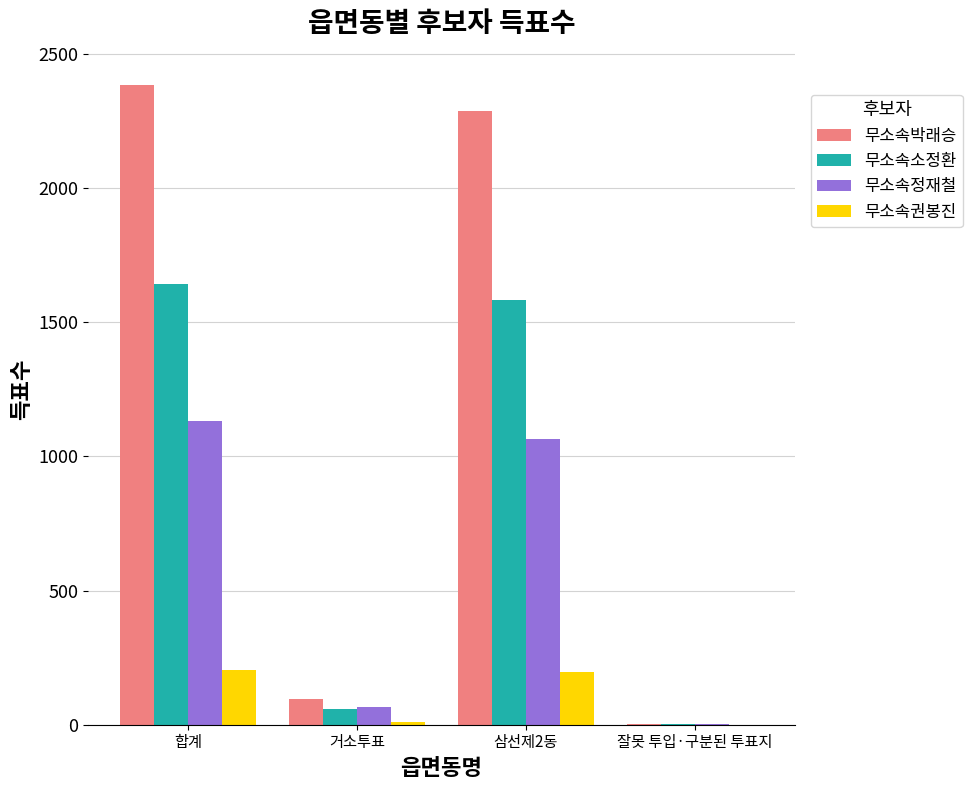

The value of 무소속소정환 at 거소투표 is 60. True or false?

True